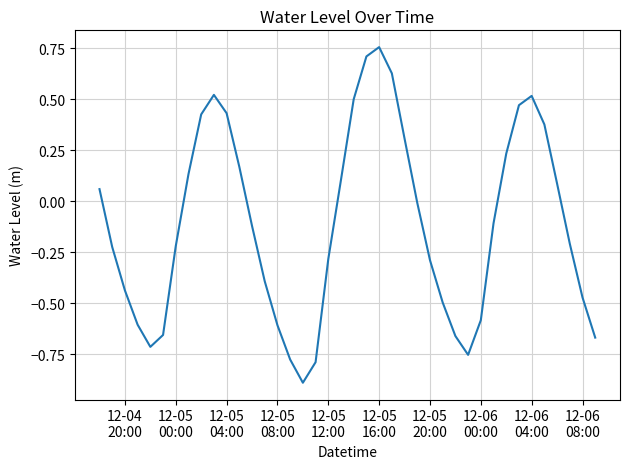

What is the minimum value shown in the chart?

-0.9